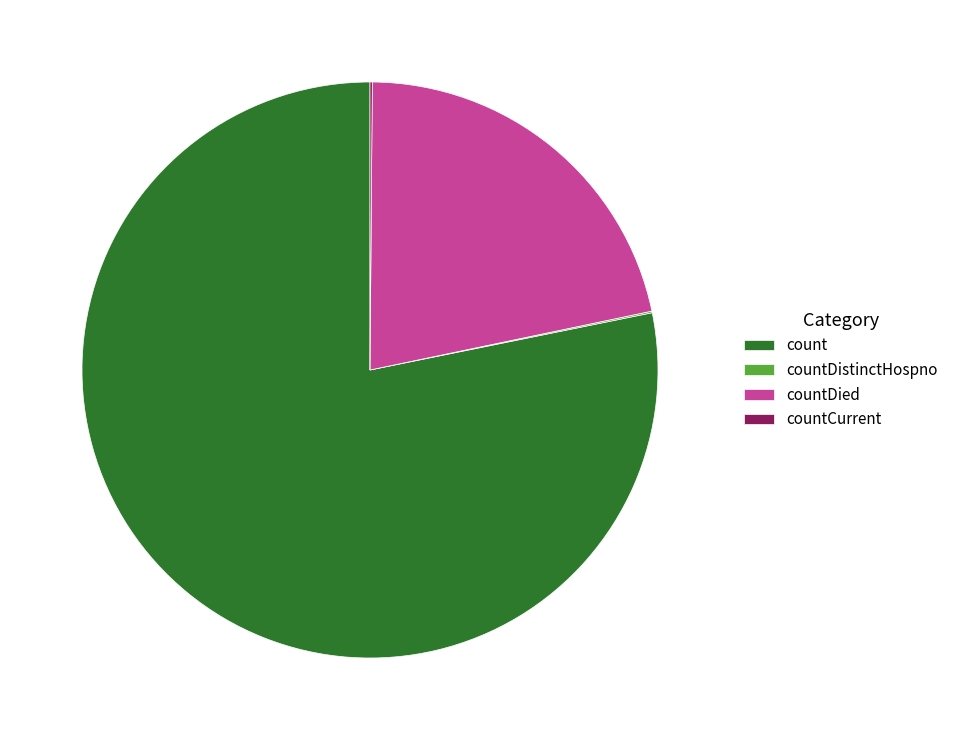

Do count and countDied together represent more than half of the pie?

Yes